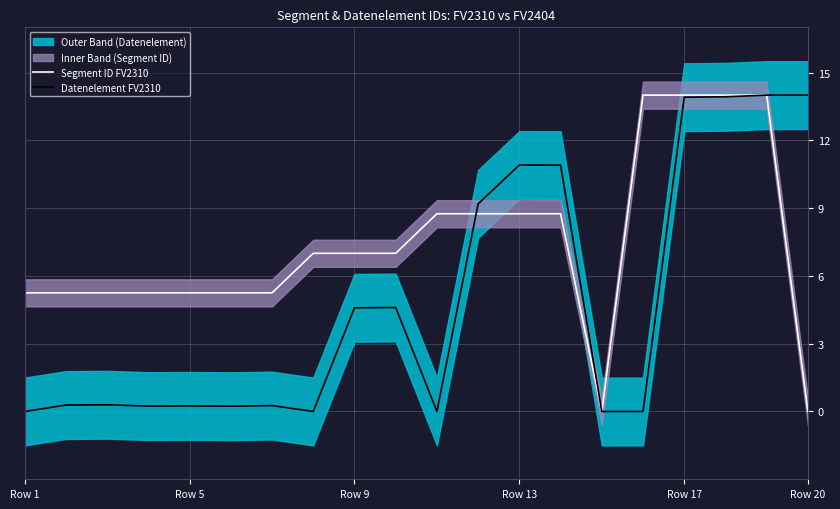

Is it true that Segment ID FV2310 equals 8.8 at Row 13?

True